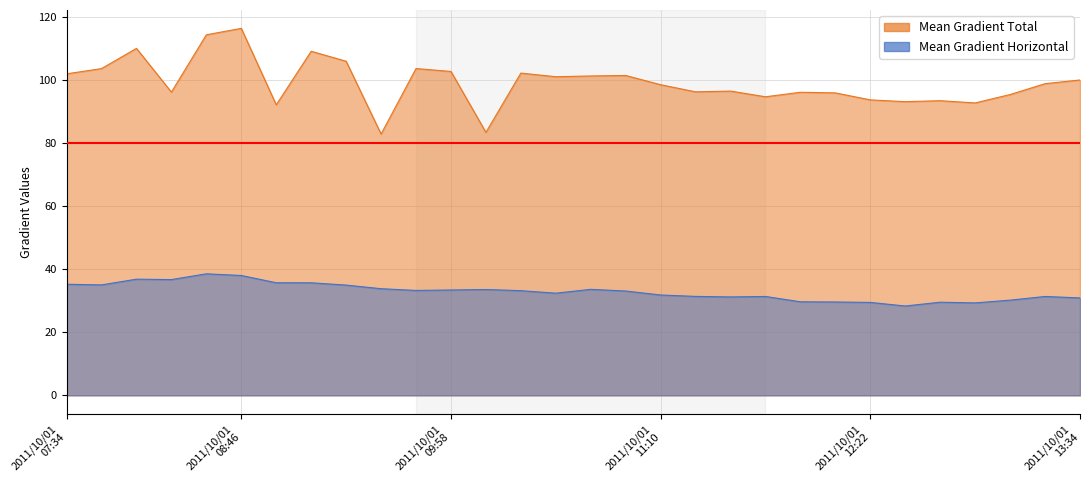

Where is Mean Gradient Total nearest to the value 99?

2011/10/01 13:22